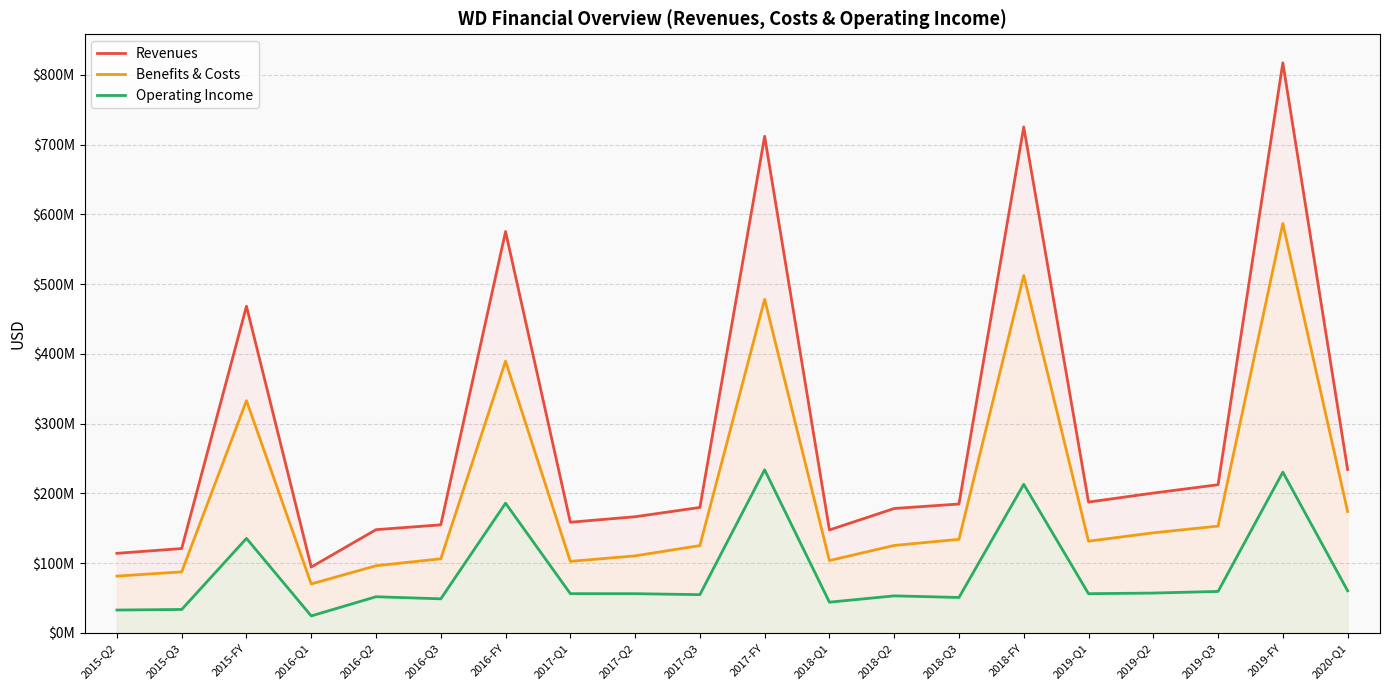

What is the total value across all series at 2018-Q1?

294904000